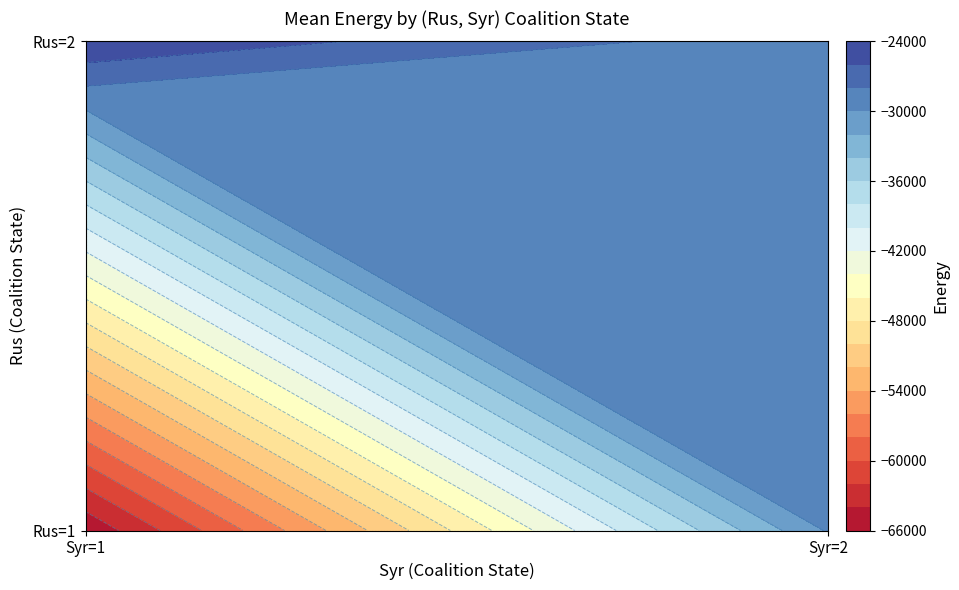

True or false: the data shows -24200 at 2_1.

True